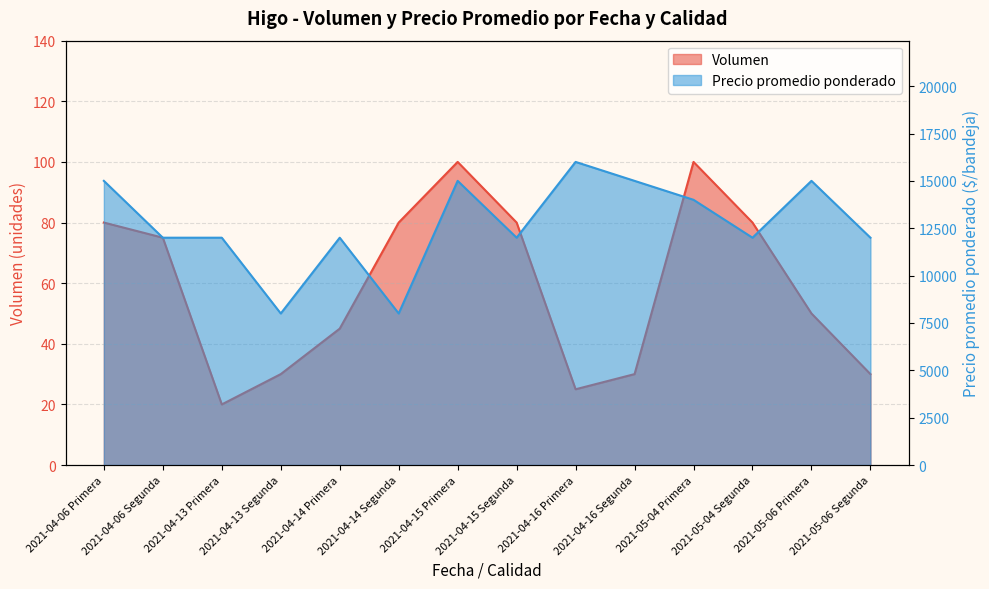

True or false: Volumen and Precio promedio ponderado intersect in this chart.

False